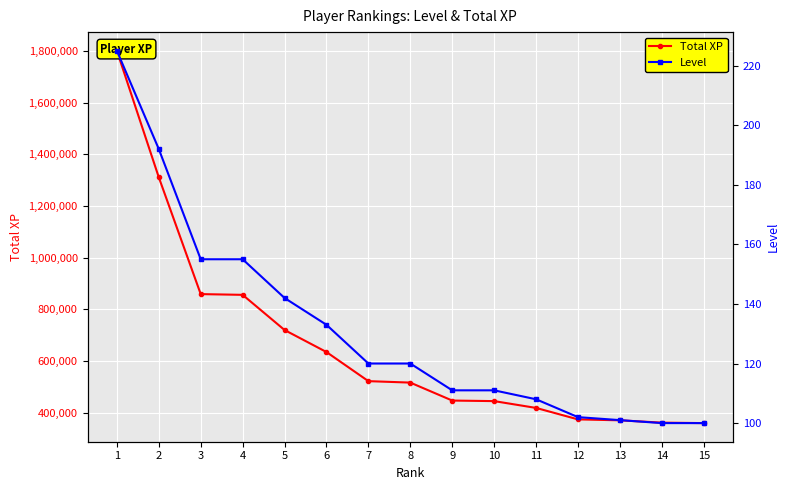

Reading left to right, list all the values displayed in this chart.

Total XP: 1=1800951	2=1311172	3=859190	4=856332	5=720269	6=635027	7=522382	8=516742	9=447263	10=445115	11=418762	12=374403	13=370804	14=361806	15=360027
Level: 1=225	2=192	3=155	4=155	5=142	6=133	7=120	8=120	9=111	10=111	11=108	12=102	13=101	14=100	15=100